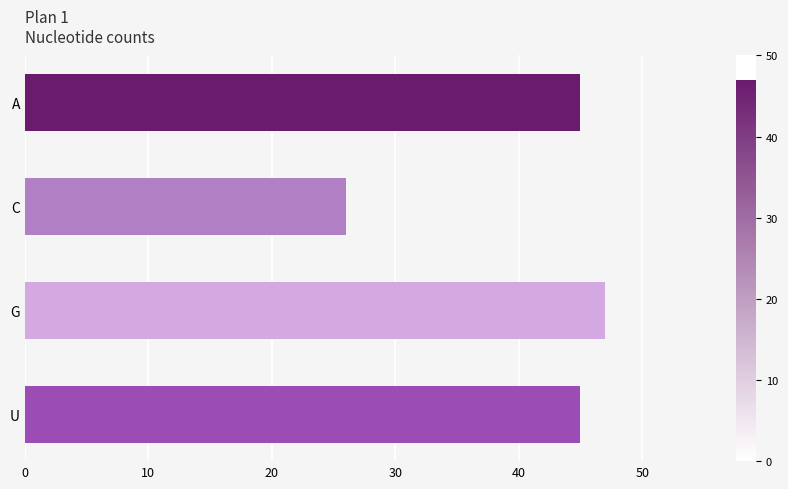

At which category does the chart reach its minimum across all series?

C